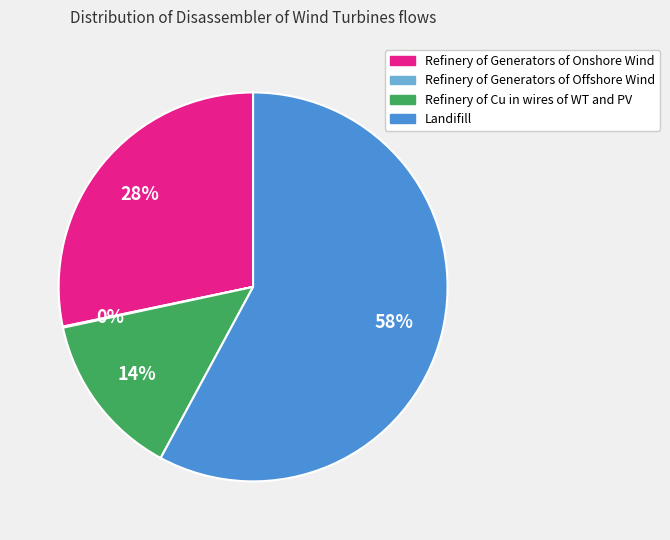

Which category has the biggest portion of the pie?

Landifill